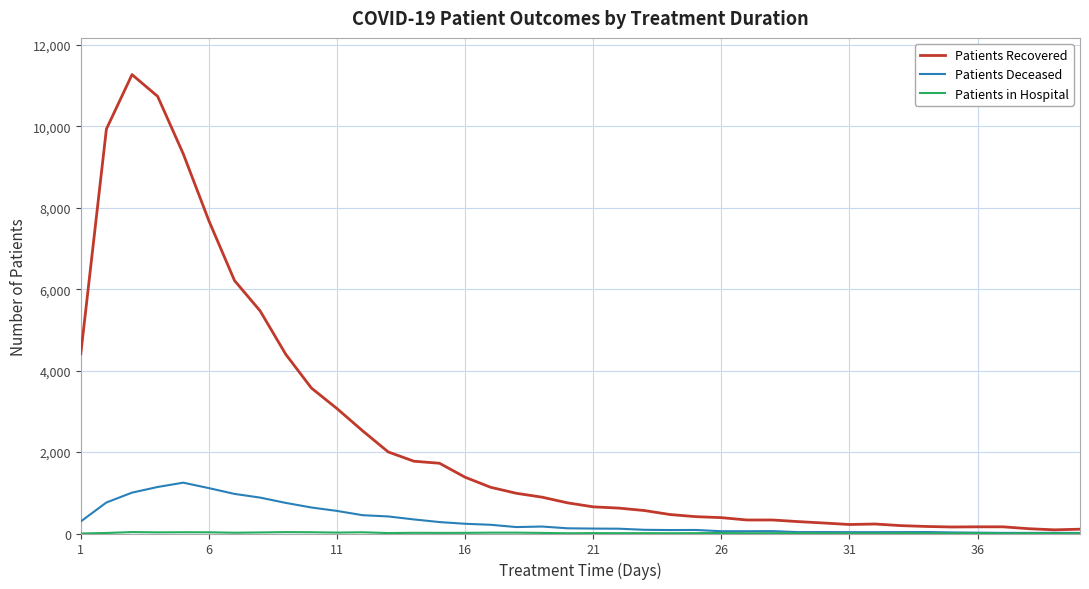

Which series has the widest spread of values?

Patients Recovered